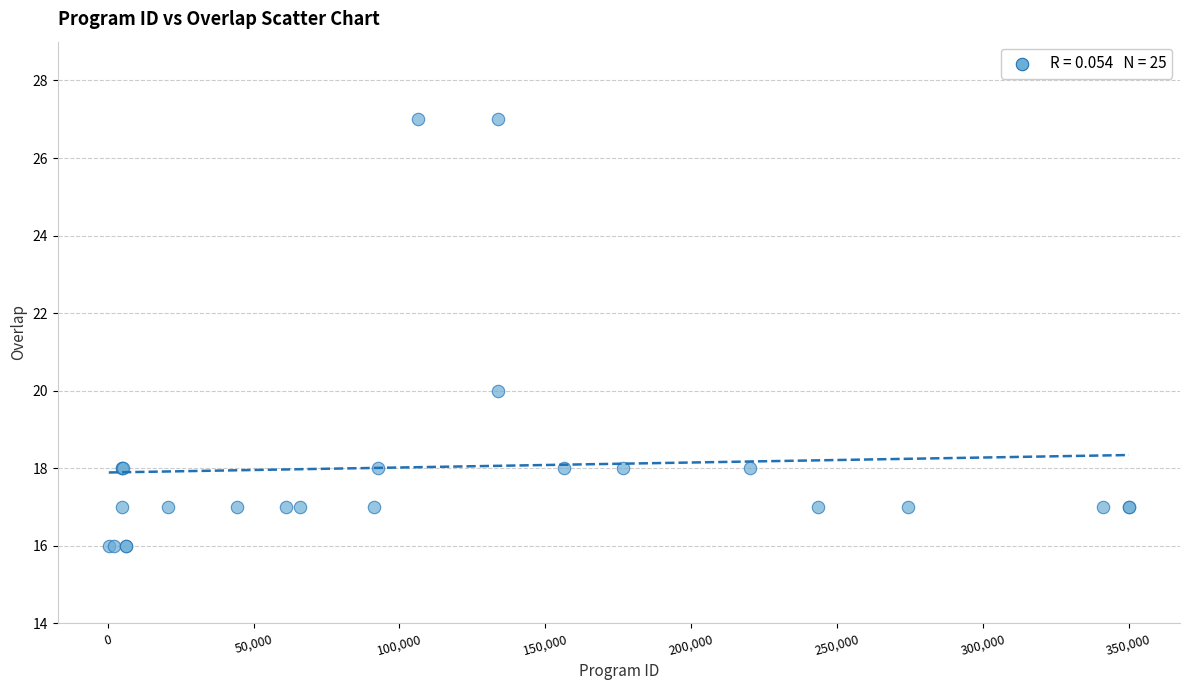

What Y value in the scatter plot is closest to 21?

20